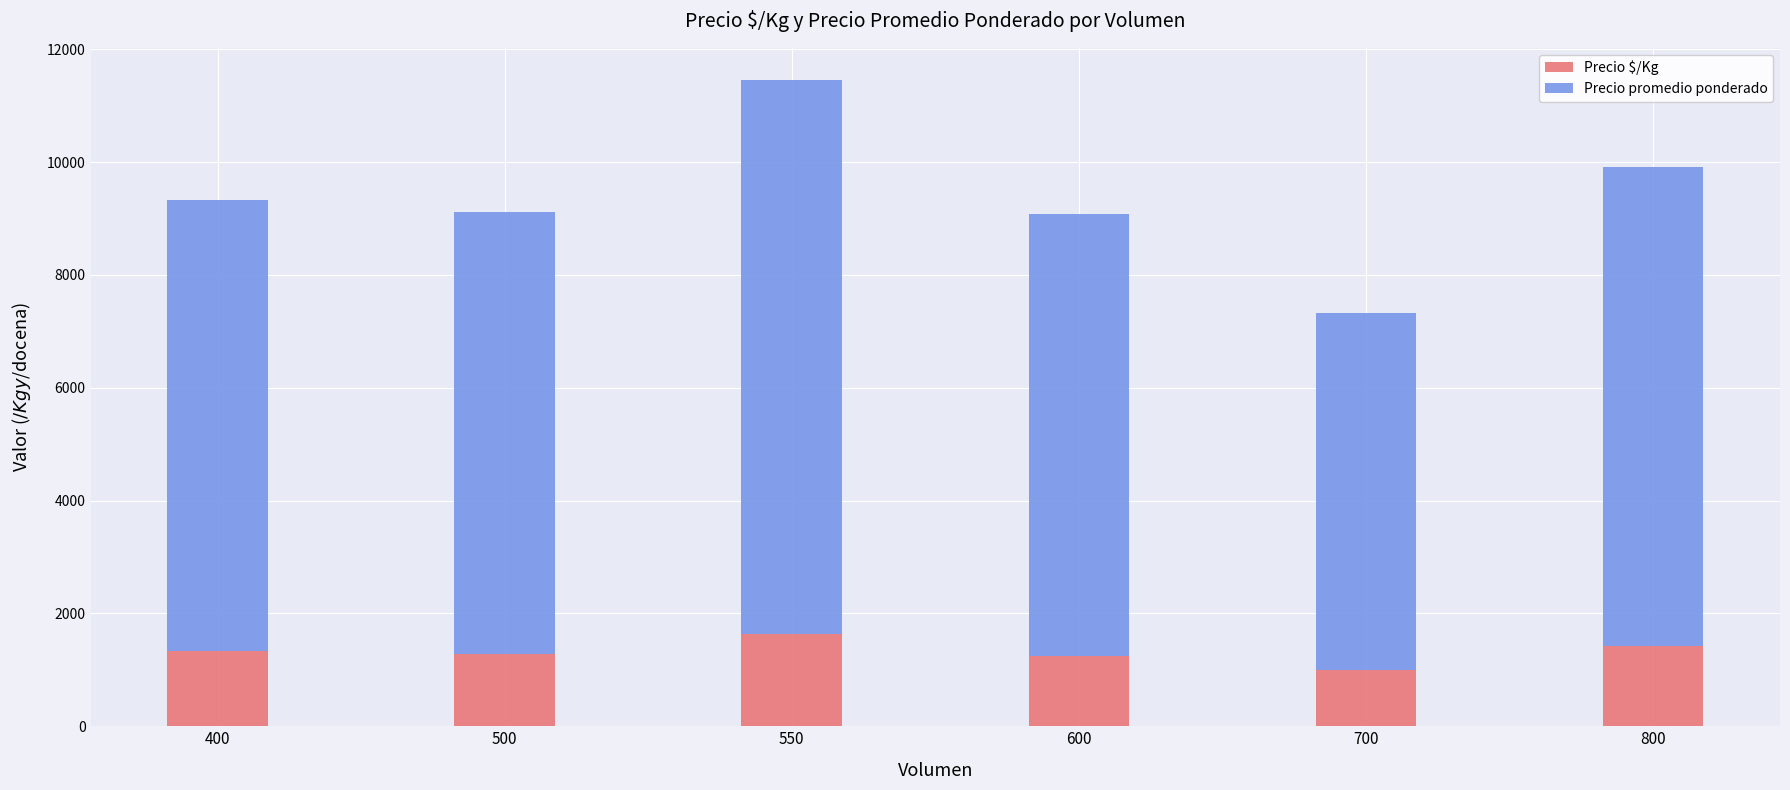

True or false: Precio $/Kg has a value of 1636 at 550.

True